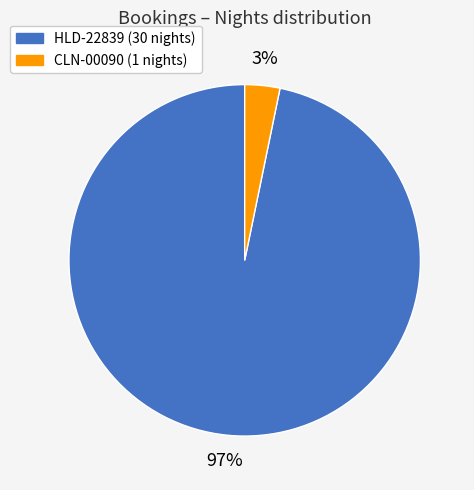

Is the sum of HLD-22839 and CLN-00090 greater than half?

Yes